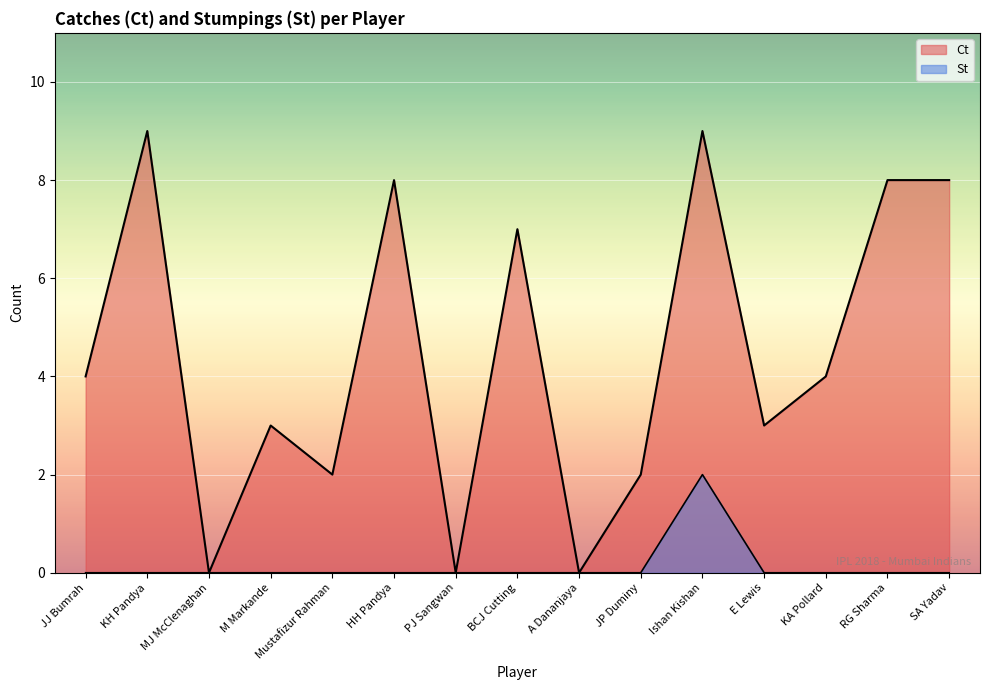

What is the greatest value displayed?

9